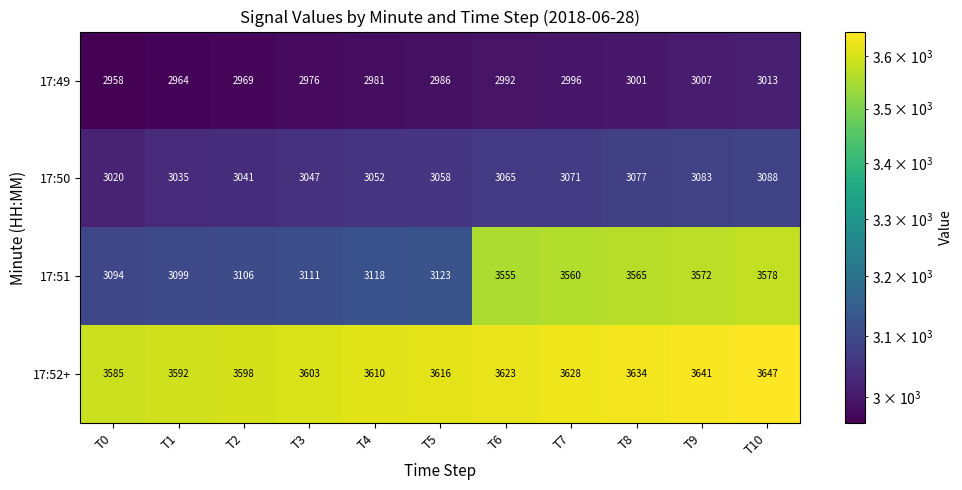

At which category does the chart reach its minimum across all series?

T0